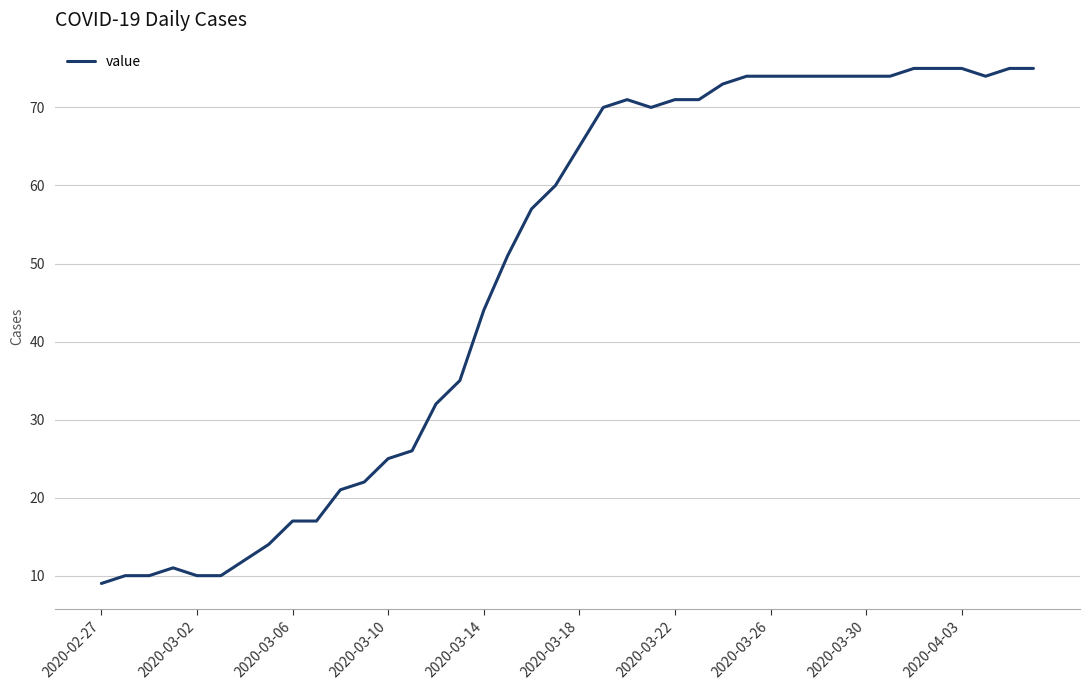

What is the minimum value shown in the chart?

9